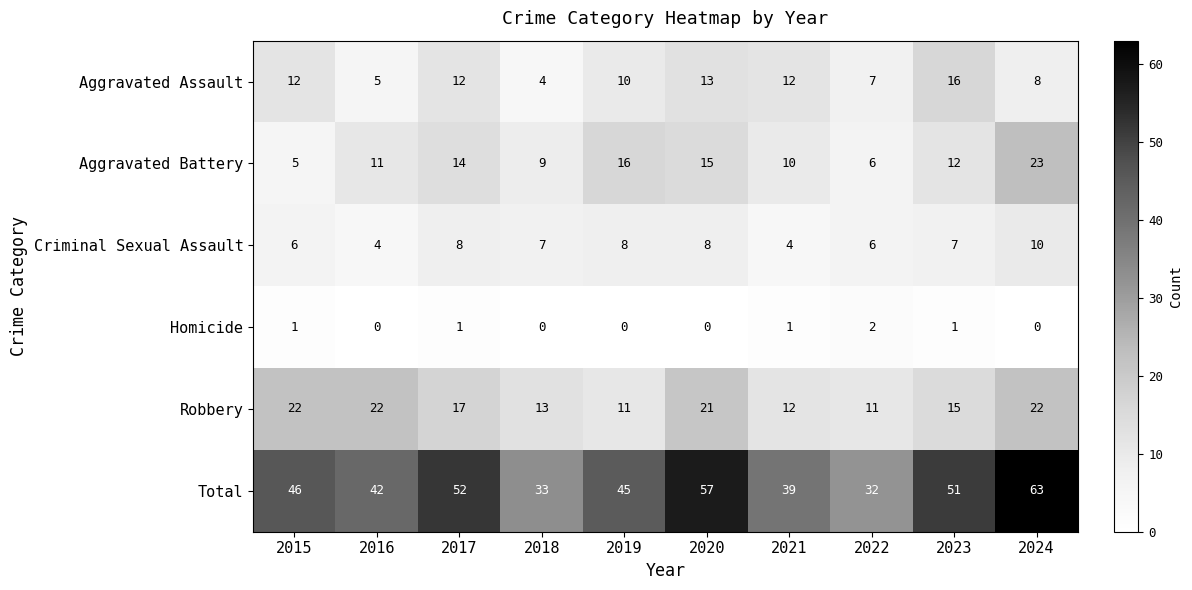

List the series in order of their peak value, lowest first.

Homicide, Criminal Sexual Assault, Aggravated Assault, Robbery, Aggravated Battery, Total